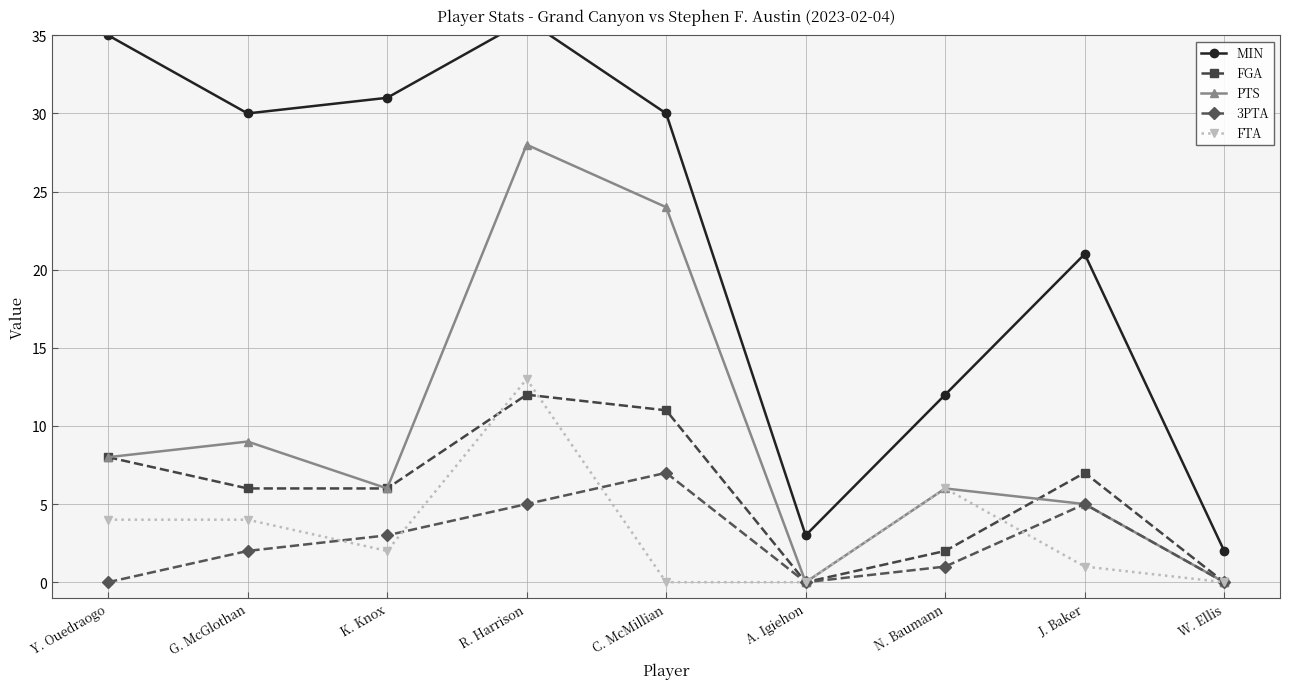

Which category has the highest value in the PTS series?

R. Harrison